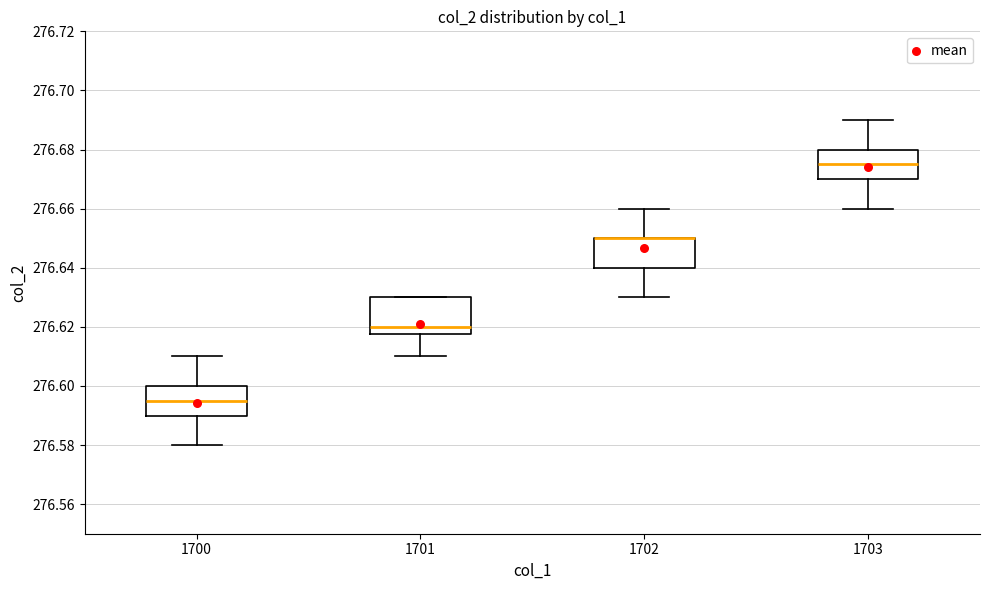

Reading left to right, transcribe this box plot: for each box, give where its median line is, the range the box spans, and where its two whiskers end, as read against the y-axis. The values are not printed on the chart, so give them approximately, as read against the axis.

1700: median 276.596, box 276.590 to 276.600, whiskers 276.580 to 276.610
1701: median 276.620, box 276.618 to 276.630, whiskers 276.610 to 276.630
1702: median 276.650 (drawn on the box's upper edge), box 276.640 to 276.650, whiskers 276.630 to 276.660
1703: median 276.676, box 276.670 to 276.680, whiskers 276.660 to 276.690